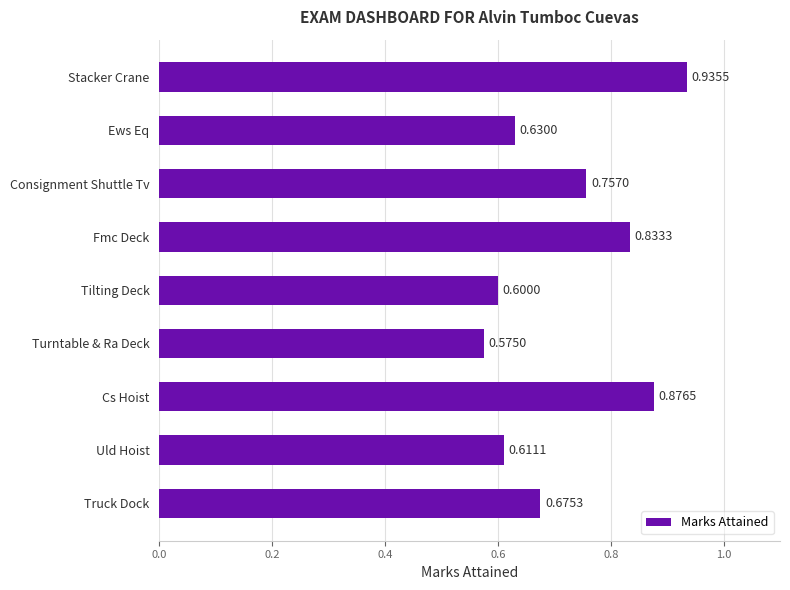

List the labels in order of value, largest first.

Stacker Crane, Cs Hoist, Fmc Deck, Consignment Shuttle Tv, Truck Dock, Ews Eq, Uld Hoist, Tilting Deck, Turntable & Ra Deck